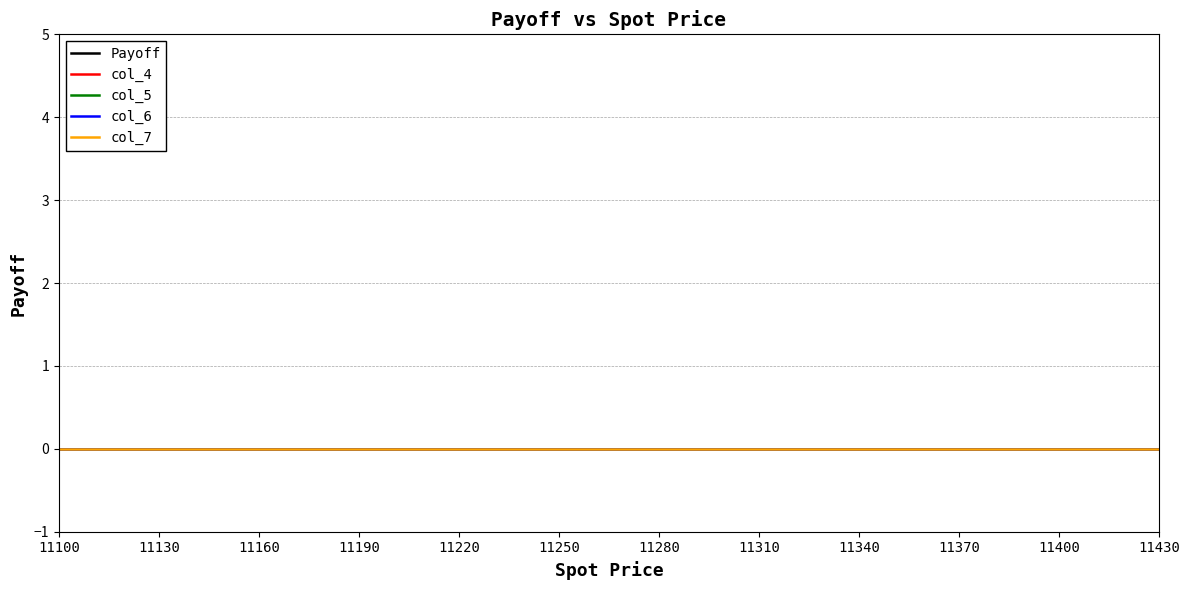

Does the chart have visible grid lines?

Yes